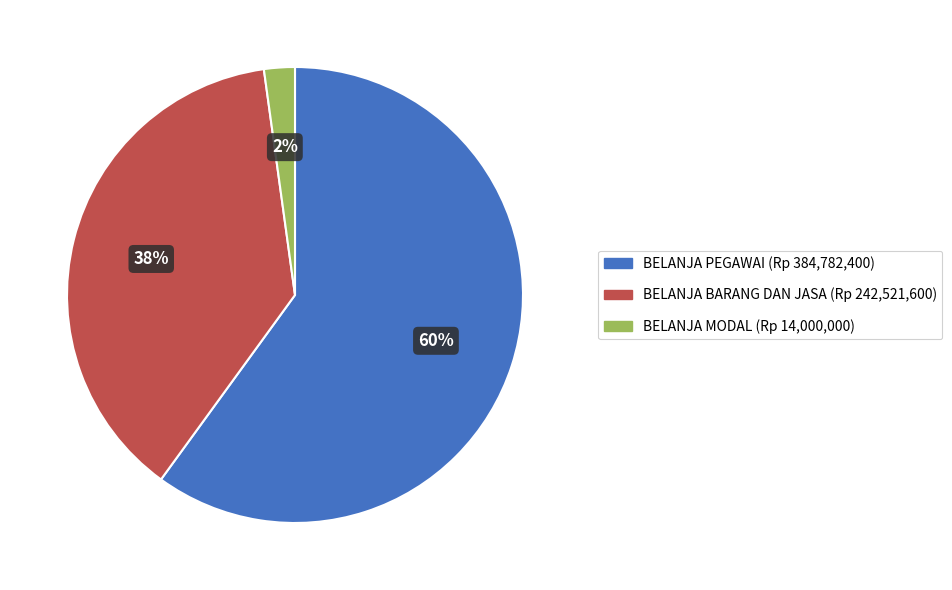

To the nearest percent, what percentage of the pie is BELANJA BARANG DAN JASA?

38%